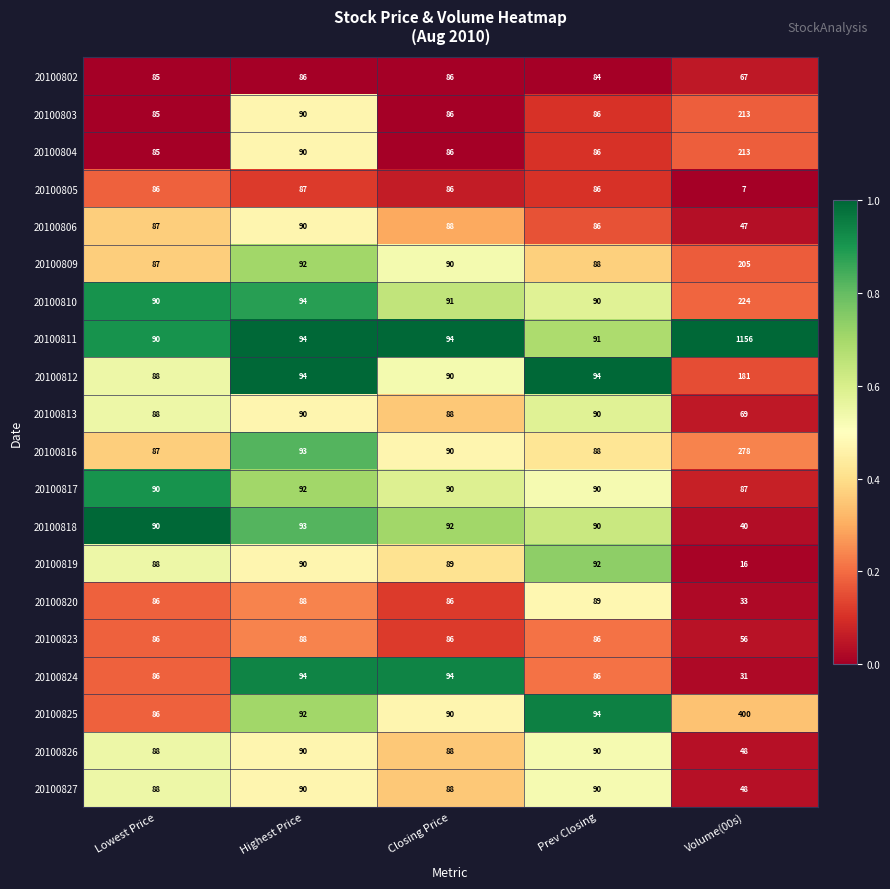

How many data points does each series have?

5